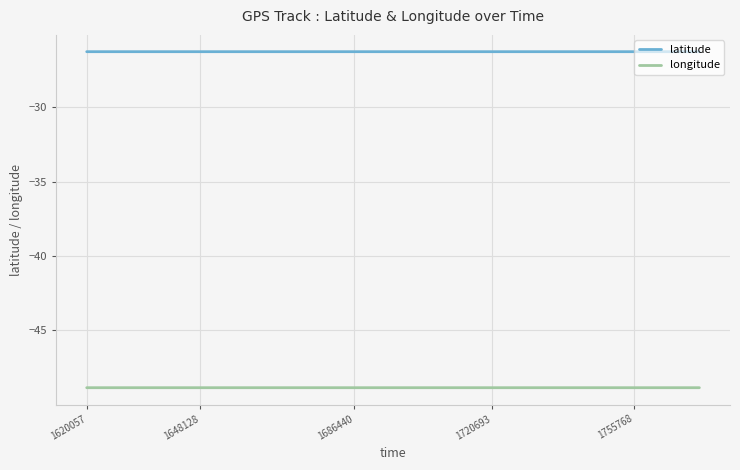

True or false: latitude and longitude intersect in this chart.

False